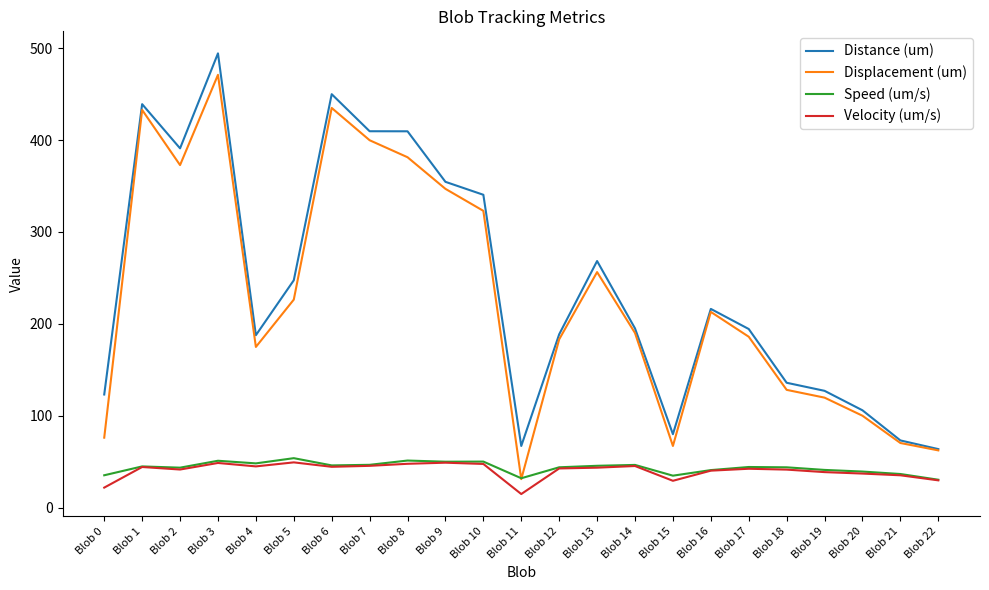

Is the value of Distance (um) at Blob 4 greater than the value of Velocity (um/s) at Blob 6?

Yes